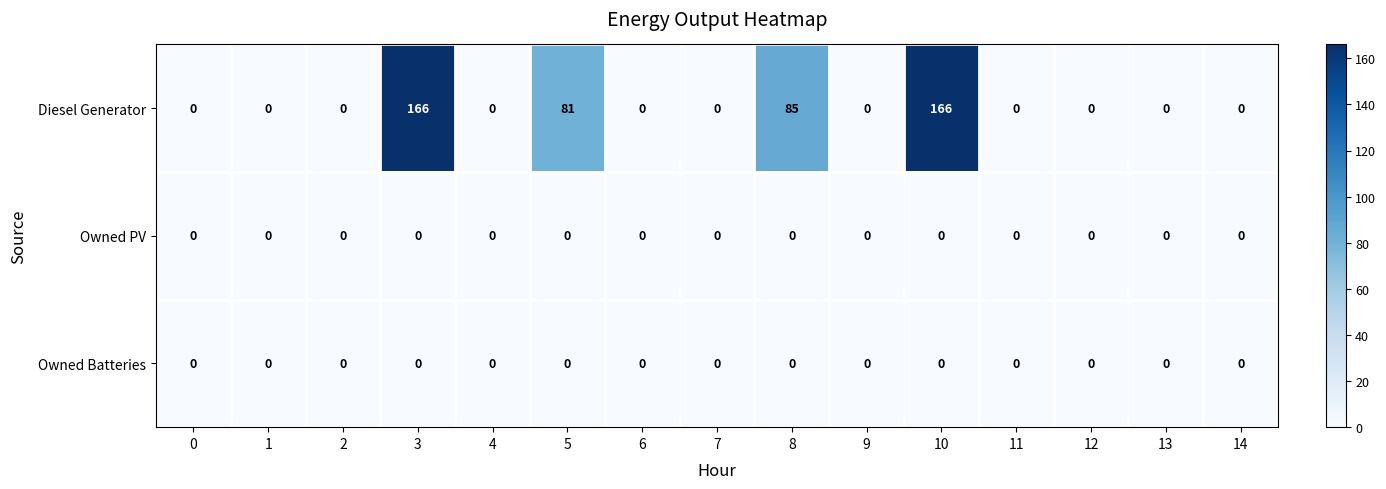

Which series has the widest spread of values?

Diesel Generator